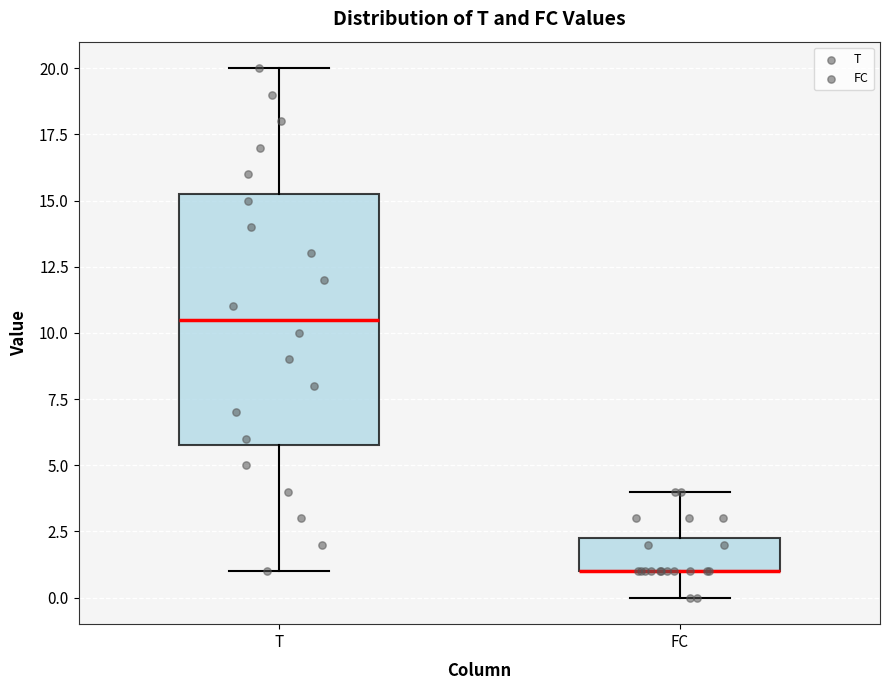

Where does the upper whisker of the box for FC end on the y-axis? The values are not printed on the chart, so give them approximately, as read against the axis.

4.0